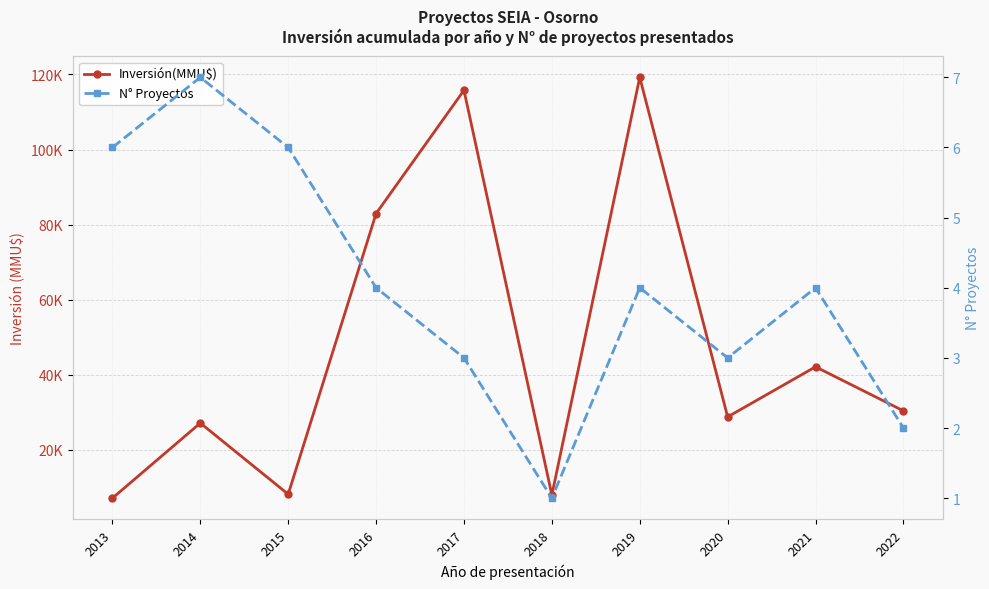

What is the sum of the Inversión(MMU$) values at 2015 and 2016?

91153